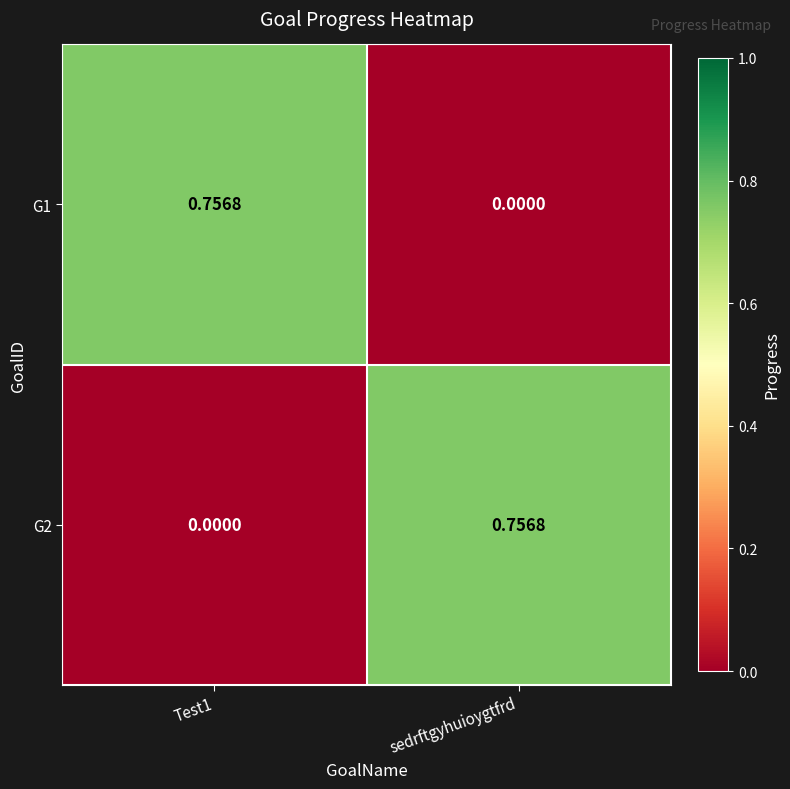

Where is G1 nearest to the value 0?

sedrftgyhuioygtfrd